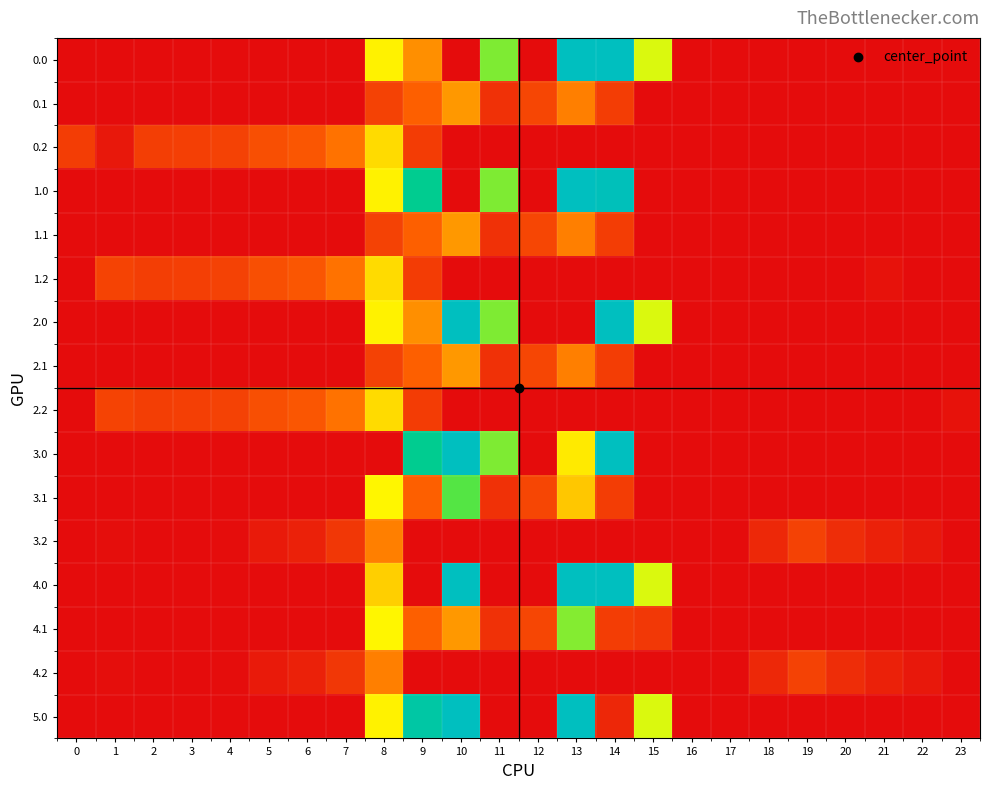

Reading left to right, list all the values displayed in this chart.

0.0: 0=0.0	1=0.0	2=0.0	3=0.0	4=0.0	5=0.0	6=0.0	7=0.0	8=395.3	9=262.4	10=0.0	11=516.0	12=0.0	13=825.0	14=825.0	15=443.0	16=0.0	17=0.0	18=0.0	19=0.0	20=0.0	21=0.0	22=0.0	23=0.0
0.1: 0=0.0	1=0.0	2=0.0	3=0.0	4=0.0	5=0.0	6=0.0	7=0.0	8=125.2	9=191.1	10=274.1	11=87.0	12=134.6	13=241.5	14=113.7	15=0.0	16=0.0	17=0.0	18=0.0	19=0.0	20=0.0	21=0.0	22=0.0	23=0.0
0.2: 0=112.9	1=28.3	2=114.5	3=119.0	4=125.6	5=155.0	6=171.2	7=223.4	8=364.7	9=111.5	10=0.0	11=0.0	12=0.0	13=0.0	14=0.0	15=0.0	16=0.0	17=0.0	18=0.0	19=0.0	20=0.0	21=0.0	22=0.0	23=0.0
1.0: 0=0.0	1=0.0	2=0.0	3=0.0	4=0.0	5=0.0	6=0.0	7=0.0	8=395.3	9=716.9	10=0.0	11=516.0	12=0.0	13=825.0	14=813.5	15=0.0	16=0.0	17=0.0	18=0.0	19=0.0	20=0.0	21=0.0	22=0.0	23=0.0
1.1: 0=0.0	1=0.0	2=0.0	3=0.0	4=0.0	5=0.0	6=0.0	7=0.0	8=125.2	9=191.1	10=274.1	11=87.0	12=134.6	13=241.5	14=113.7	15=0.0	16=0.0	17=0.0	18=0.0	19=0.0	20=0.0	21=0.0	22=0.0	23=0.0
1.2: 0=0.0	1=127.3	2=114.5	3=119.0	4=125.6	5=155.0	6=171.2	7=223.4	8=364.7	9=111.5	10=0.0	11=0.0	12=0.0	13=0.0	14=0.0	15=0.0	16=0.0	17=0.0	18=0.0	19=0.0	20=0.0	21=13.9	22=0.0	23=0.0
2.0: 0=0.0	1=0.0	2=0.0	3=0.0	4=0.0	5=0.0	6=0.0	7=0.0	8=395.3	9=262.4	10=825.0	11=516.0	12=0.0	13=0.0	14=825.0	15=443.0	16=0.0	17=0.0	18=0.0	19=0.0	20=0.0	21=0.0	22=0.0	23=0.0
2.1: 0=0.0	1=0.0	2=0.0	3=0.0	4=0.0	5=0.0	6=0.0	7=0.0	8=125.2	9=191.1	10=274.1	11=87.0	12=134.6	13=241.5	14=113.7	15=0.0	16=0.0	17=0.0	18=0.0	19=0.0	20=0.0	21=0.0	22=0.0	23=0.0
2.2: 0=0.0	1=127.3	2=114.5	3=119.0	4=125.6	5=155.0	6=171.2	7=223.4	8=364.7	9=111.5	10=0.0	11=0.0	12=0.0	13=0.0	14=0.0	15=0.0	16=0.0	17=0.0	18=0.0	19=0.0	20=0.0	21=0.0	22=0.0	23=13.9
3.0: 0=0.0	1=0.0	2=0.0	3=0.0	4=0.0	5=0.0	6=0.0	7=0.0	8=0.0	9=716.9	10=825.0	11=516.0	12=0.0	13=383.8	14=825.0	15=0.0	16=0.0	17=0.0	18=0.0	19=0.0	20=0.0	21=0.0	22=0.0	23=0.0
3.1: 0=0.0	1=0.0	2=0.0	3=0.0	4=0.0	5=0.0	6=0.0	7=0.0	8=401.2	9=191.1	10=550.1	11=87.0	12=134.6	13=337.8	14=113.7	15=0.0	16=0.0	17=0.0	18=0.0	19=0.0	20=0.0	21=0.0	22=0.0	23=0.0
3.2: 0=0.0	1=3.3	2=0.0	3=0.0	4=1.6	5=31.0	6=47.2	7=99.4	8=240.7	9=0.0	10=0.0	11=0.0	12=0.0	13=0.0	14=0.0	15=0.0	16=0.0	17=0.0	18=66.0	19=125.0	20=76.8	21=49.6	22=28.6	23=0.0
4.0: 0=0.0	1=0.0	2=0.0	3=0.0	4=0.0	5=0.0	6=0.0	7=0.0	8=348.6	9=0.0	10=825.0	11=0.0	12=0.0	13=825.0	14=825.0	15=443.0	16=0.0	17=0.0	18=0.0	19=0.0	20=0.0	21=0.0	22=0.0	23=0.0
4.1: 0=0.0	1=0.0	2=0.0	3=0.0	4=0.0	5=0.0	6=0.0	7=0.0	8=401.2	9=191.1	10=274.1	11=87.0	12=134.6	13=510.9	14=113.7	15=102.9	16=0.0	17=0.0	18=0.0	19=0.0	20=0.0	21=0.0	22=0.0	23=0.0
4.2: 0=0.0	1=3.3	2=0.0	3=0.0	4=1.6	5=31.0	6=47.2	7=99.4	8=240.7	9=0.0	10=0.0	11=0.0	12=0.0	13=0.0	14=0.0	15=0.0	16=0.0	17=0.0	18=66.0	19=125.0	20=76.8	21=49.6	22=28.6	23=0.0
5.0: 0=0.0	1=0.0	2=0.0	3=0.0	4=0.0	5=0.0	6=0.0	7=0.0	8=395.3	9=761.4	10=825.0	11=0.0	12=0.0	13=825.0	14=62.4	15=443.0	16=0.0	17=0.0	18=0.0	19=0.0	20=0.0	21=0.0	22=0.0	23=0.0